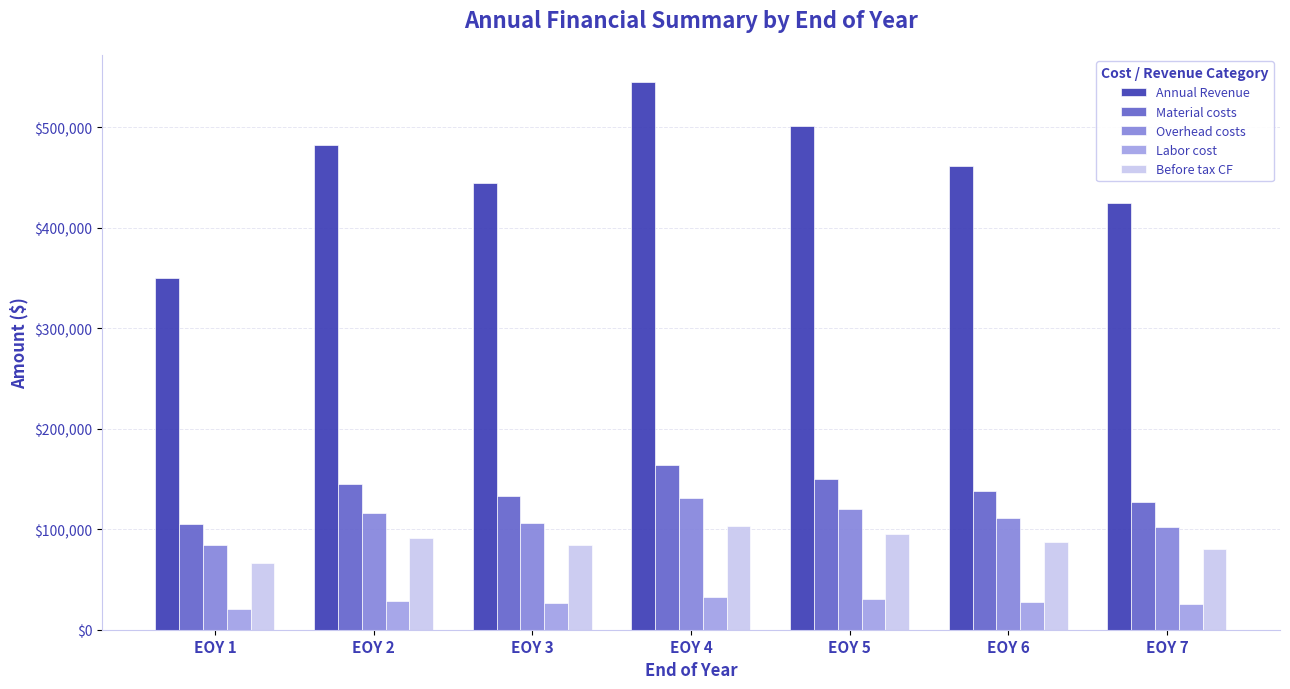

Which series has the largest total across all categories?

Annual Revenue